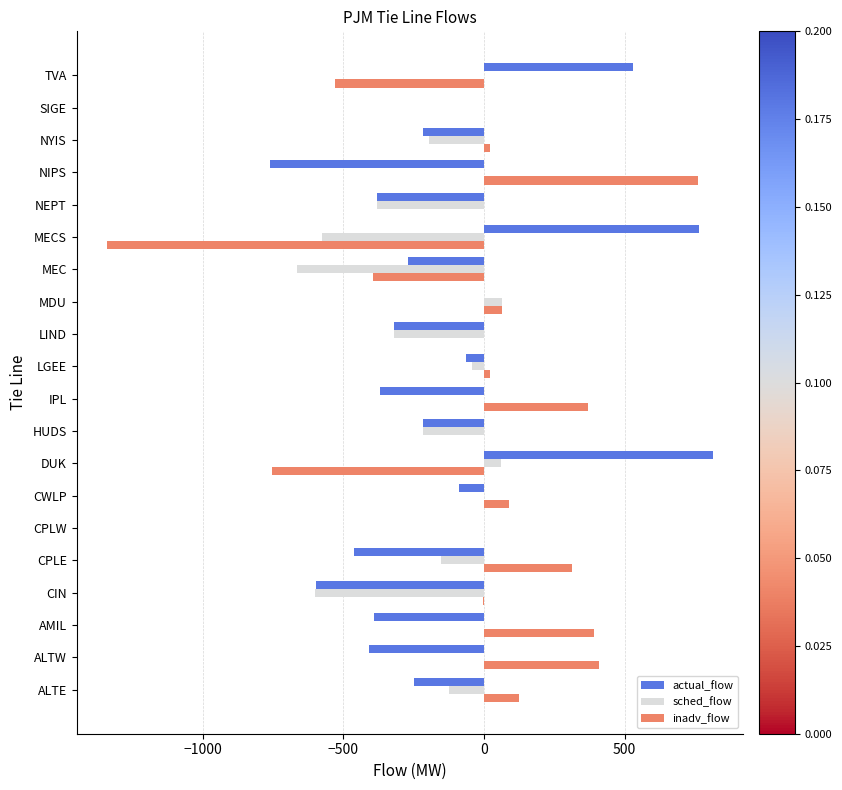

What is the maximum value for inadv_flow?

760.0